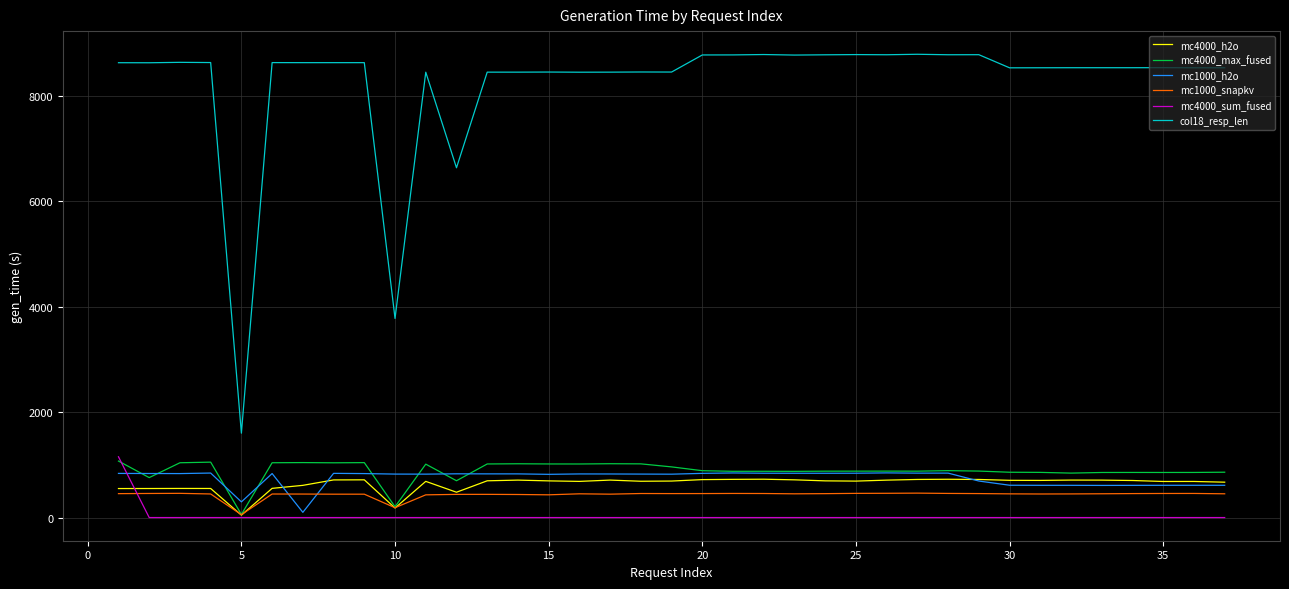

What are all the series names shown in the legend?

mc4000_h2o, mc4000_max_fused, mc1000_h2o, mc1000_snapkv, mc4000_sum_fused, col18_resp_len